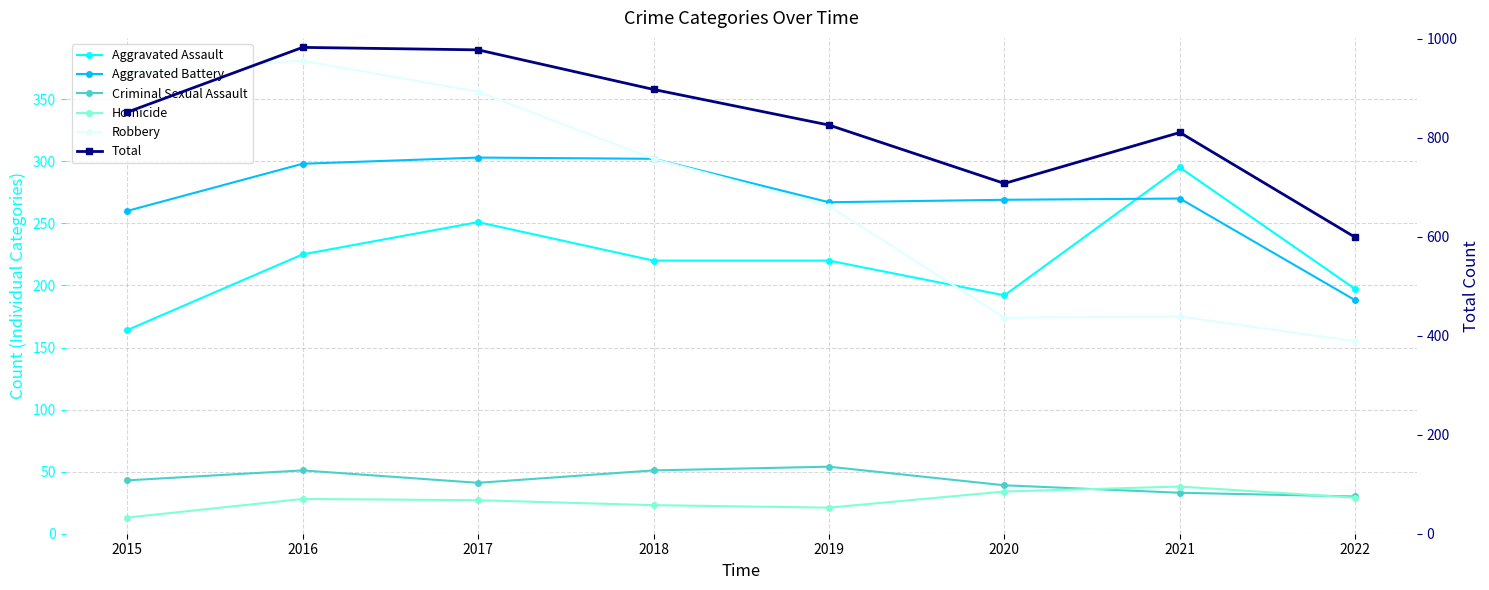

What is the total value across all series at 2016?

1966